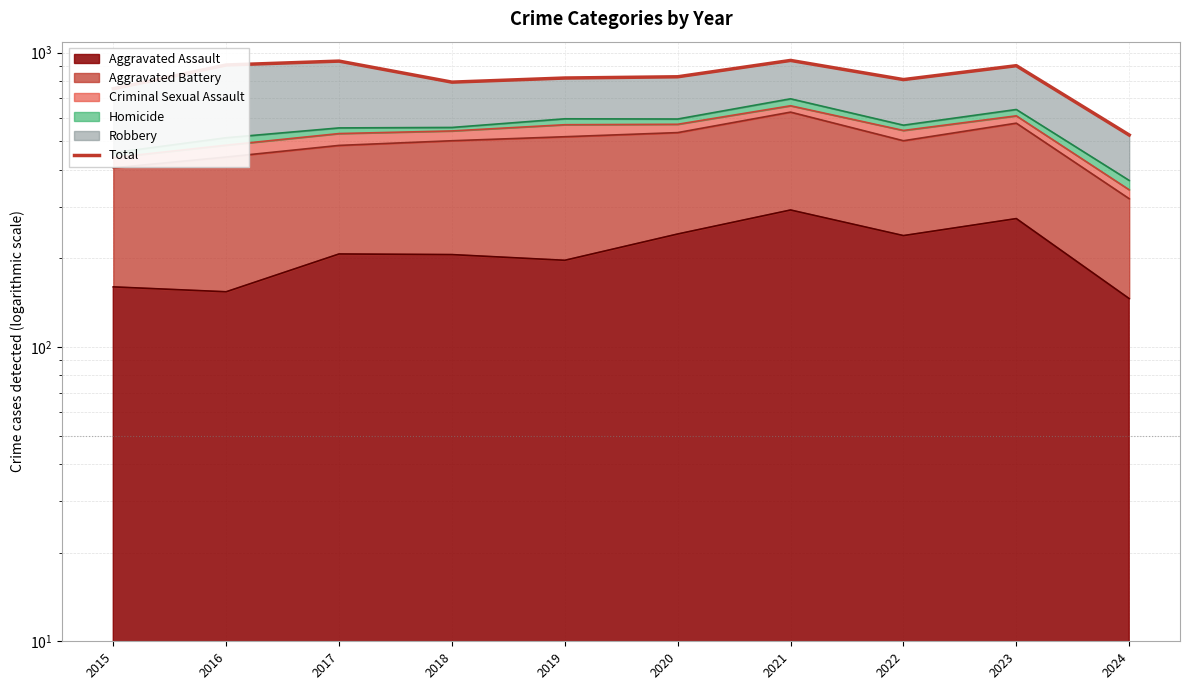

What is the sum of the values at 2024 and 2022?

1335